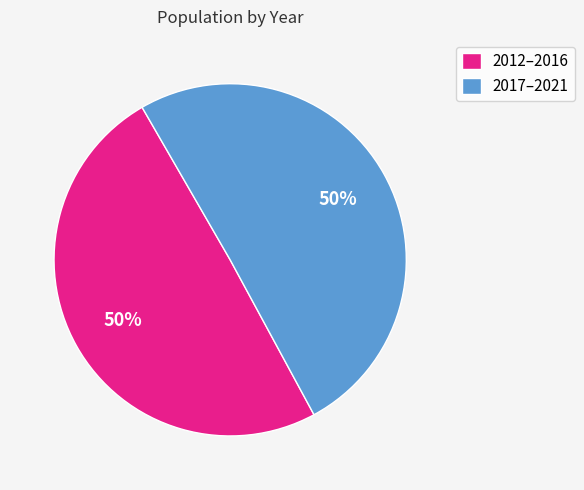

Combined, do 2012–2016 and 2017–2021 account for over 50%?

Yes